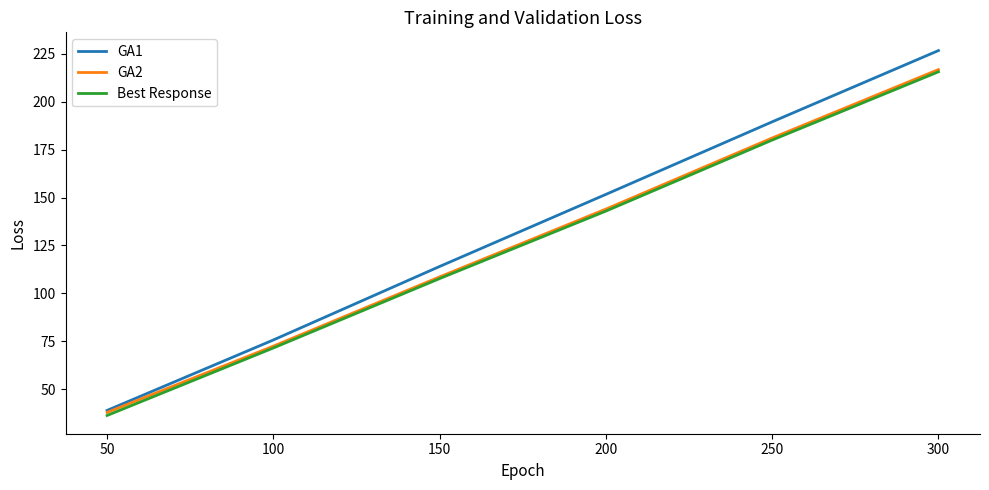

Count the number of categories in the chart.

6